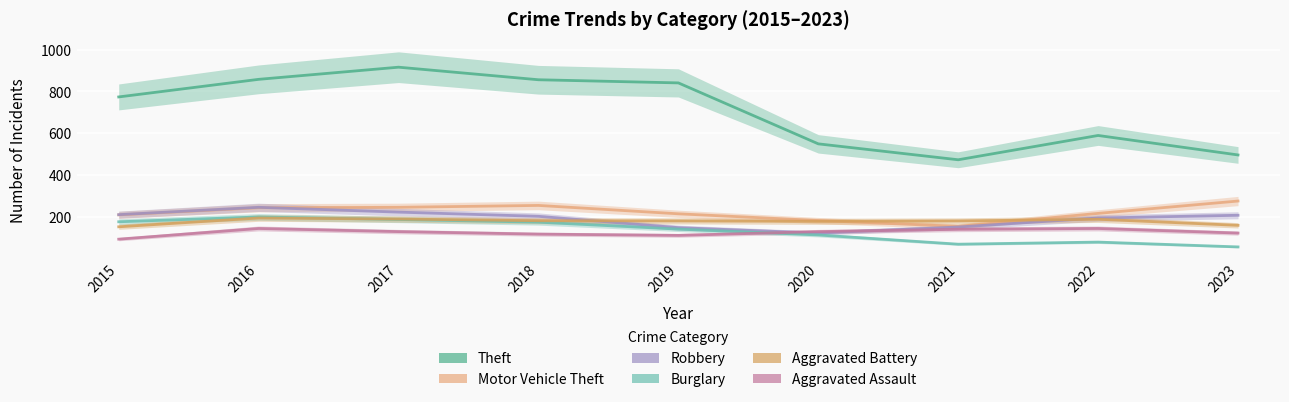

What is the lowest value of the Burglary series?

58